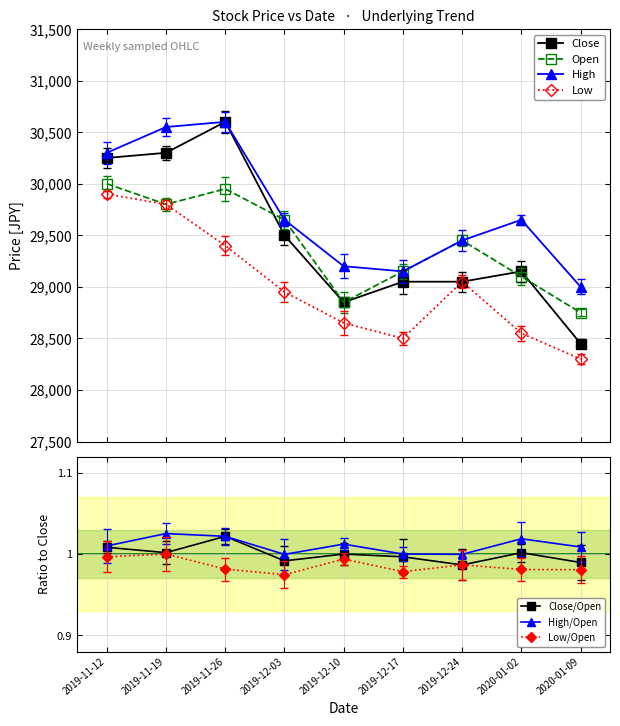

True or false: Low has a value of 28300 at 2020-01-09.

True